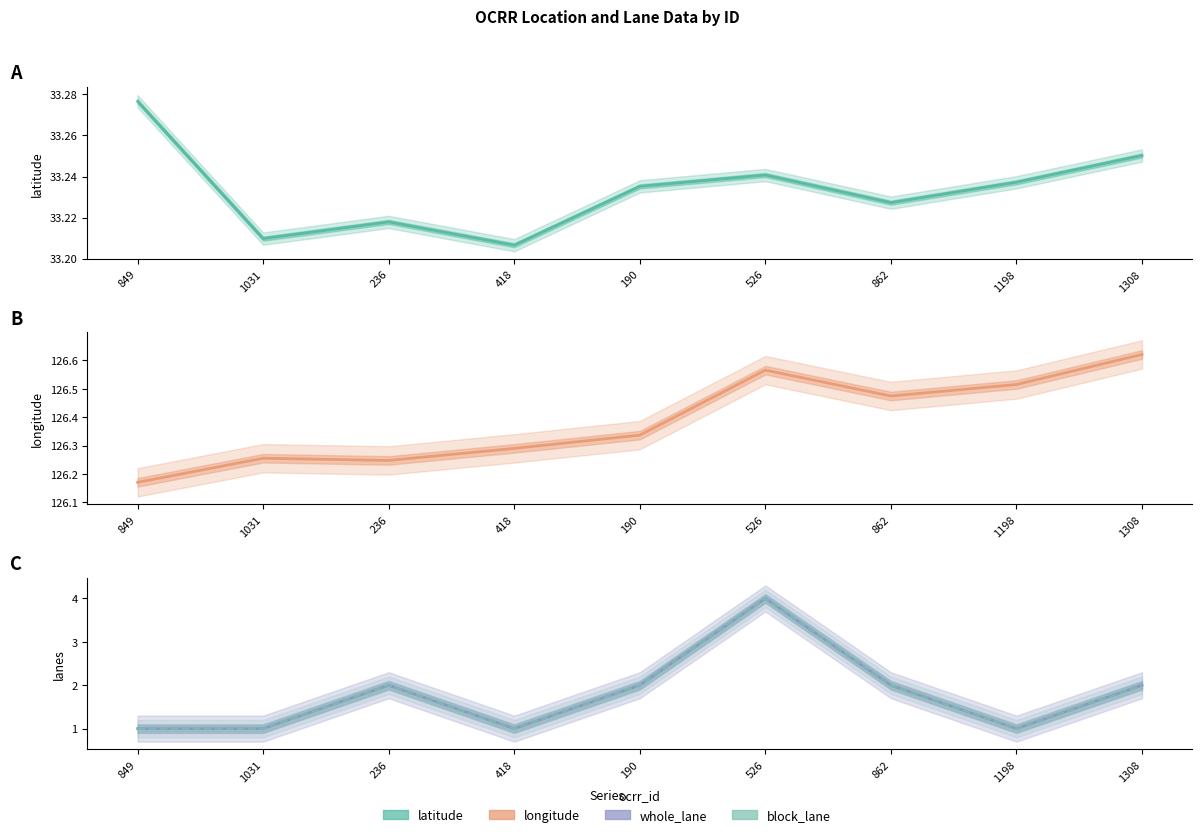

Where does the block_lane series first go above 2?

526